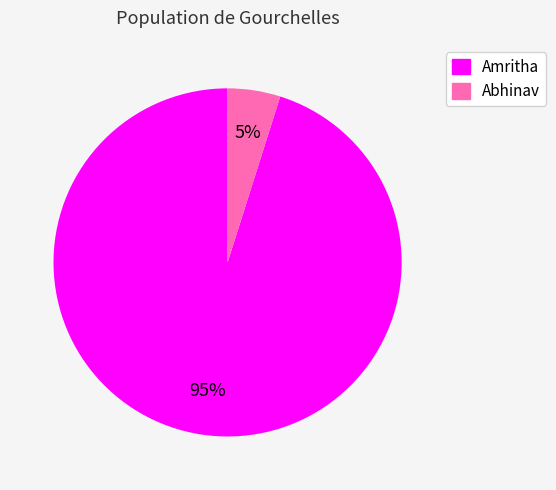

Does Amritha represent more than half of the total?

Yes